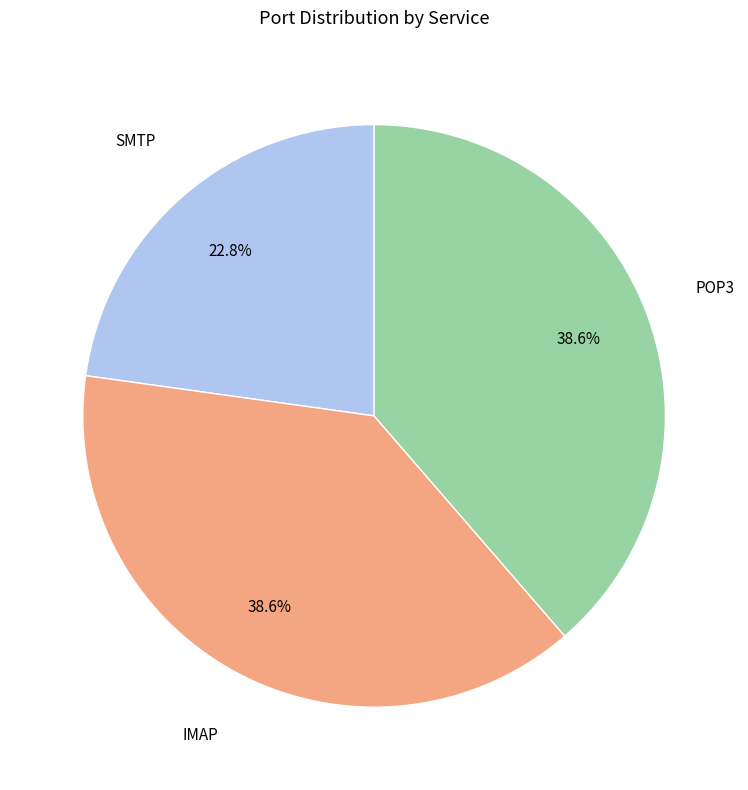

Does any single category account for the majority?

No